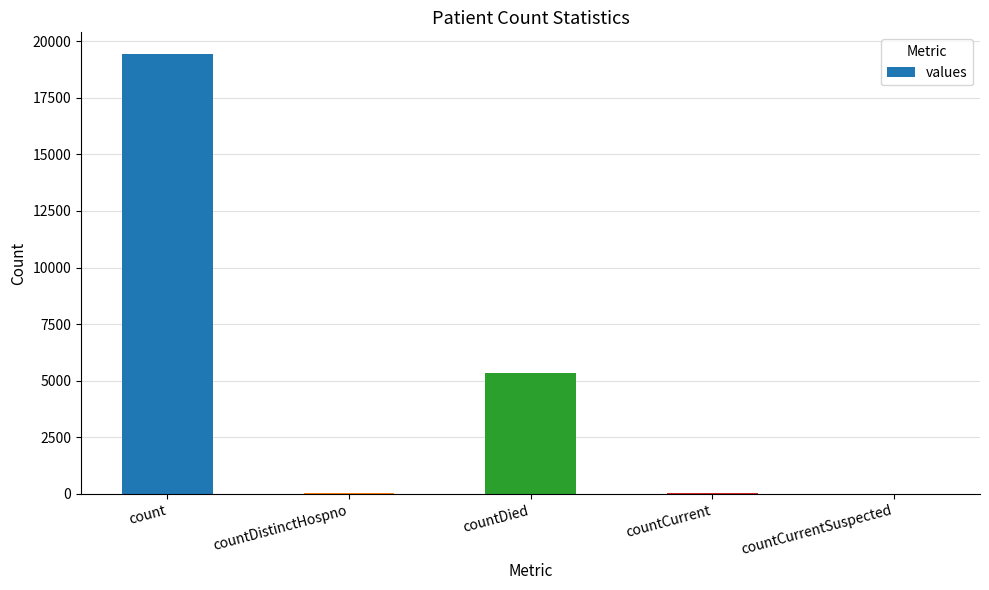

The chart shows a value of 5357 at countDied. True or false?

True